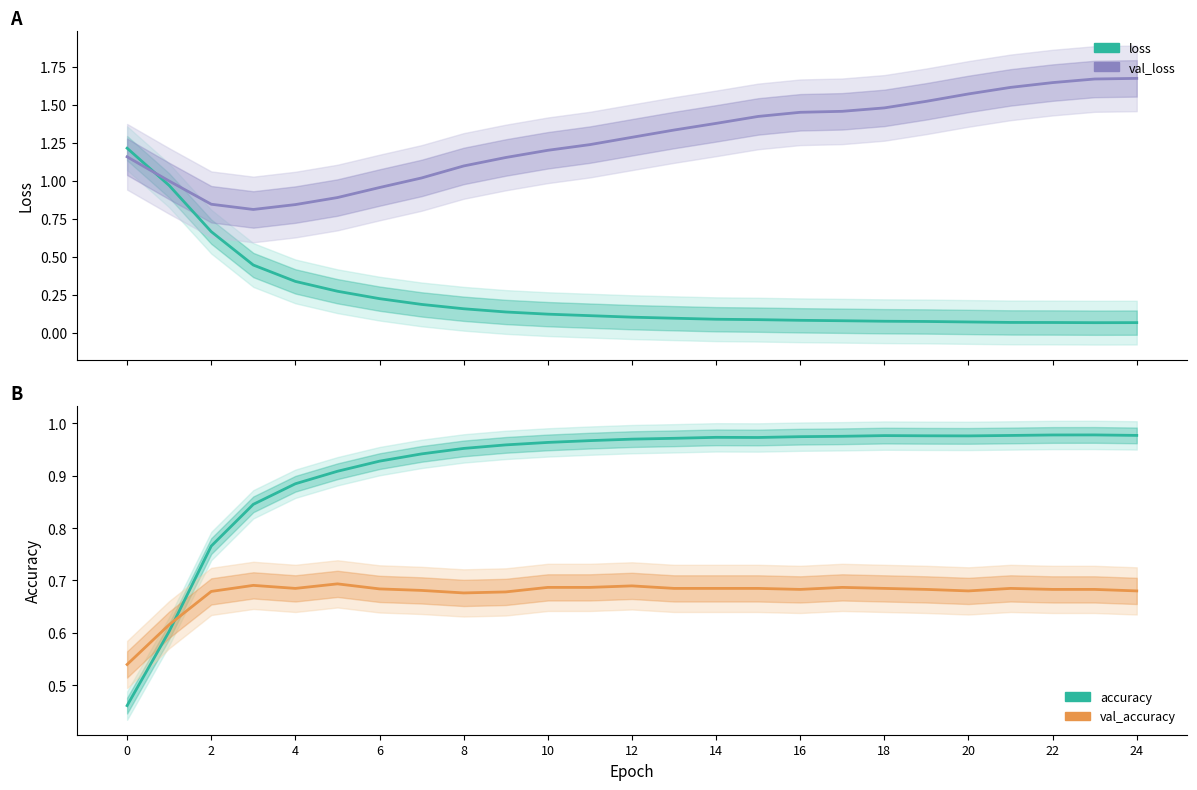

What is the minimum value shown in the chart?

0.1